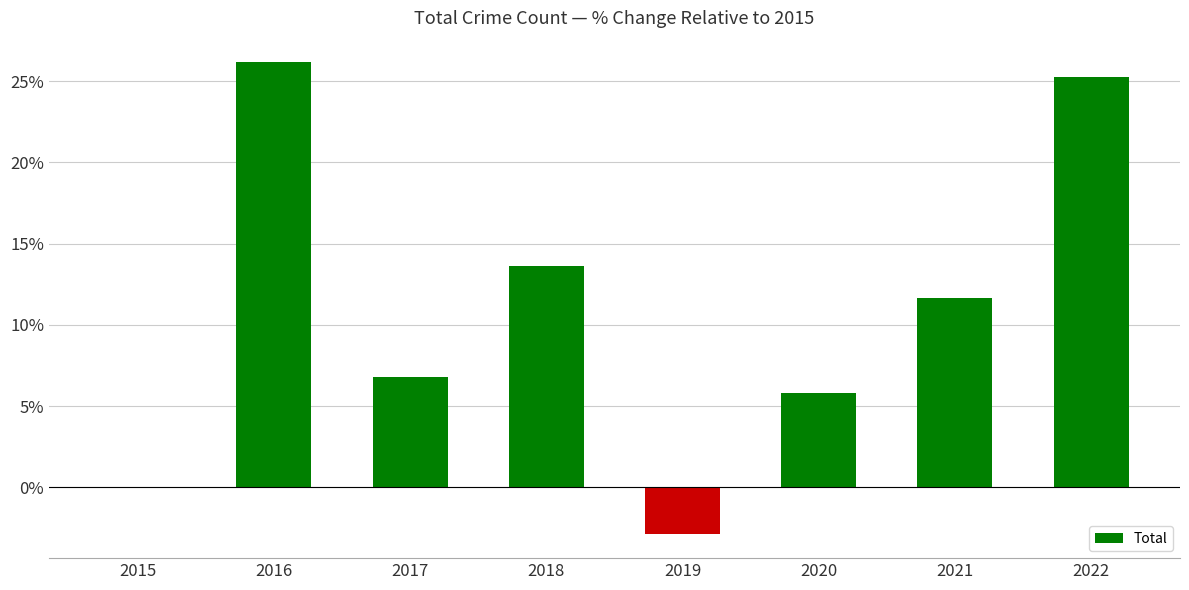

Between 2020 and 2022, which is larger?

2022